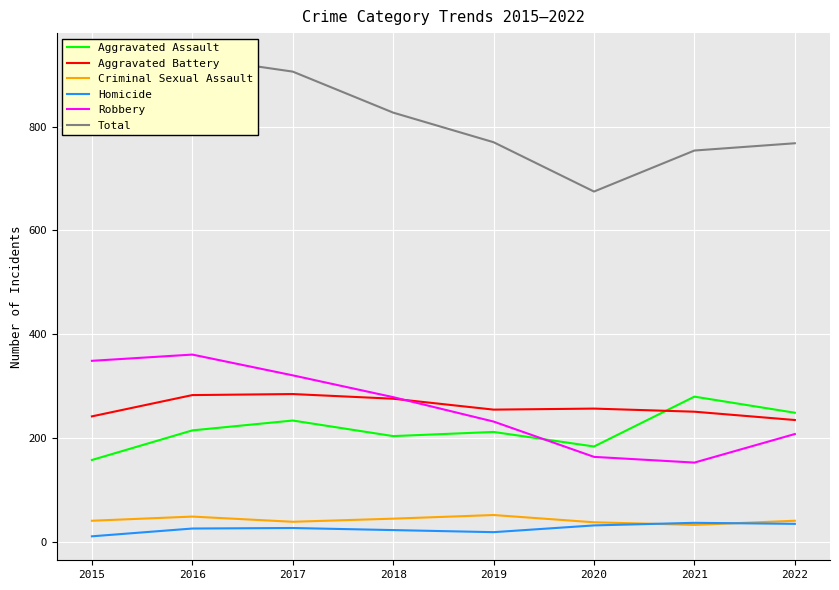

The Total series shows 934 at 2016. True or false?

True